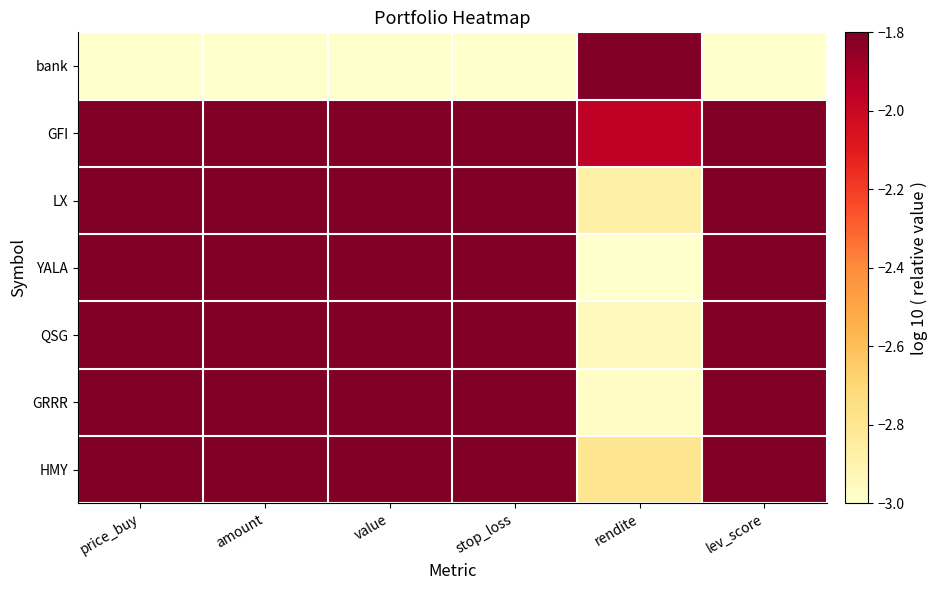

Rank the series at price_buy from highest to lowest value.

GFI, LX, YALA, QSG, GRRR, HMY, bank